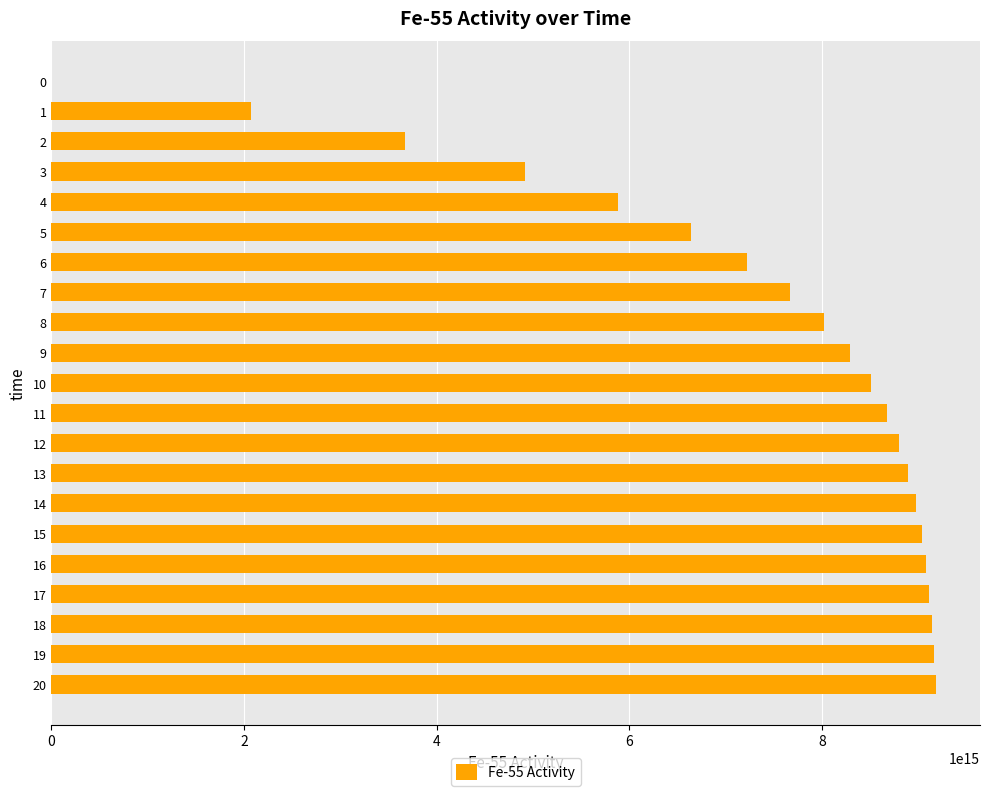

Is it true that the value at 18 is 9143417953591618?

True